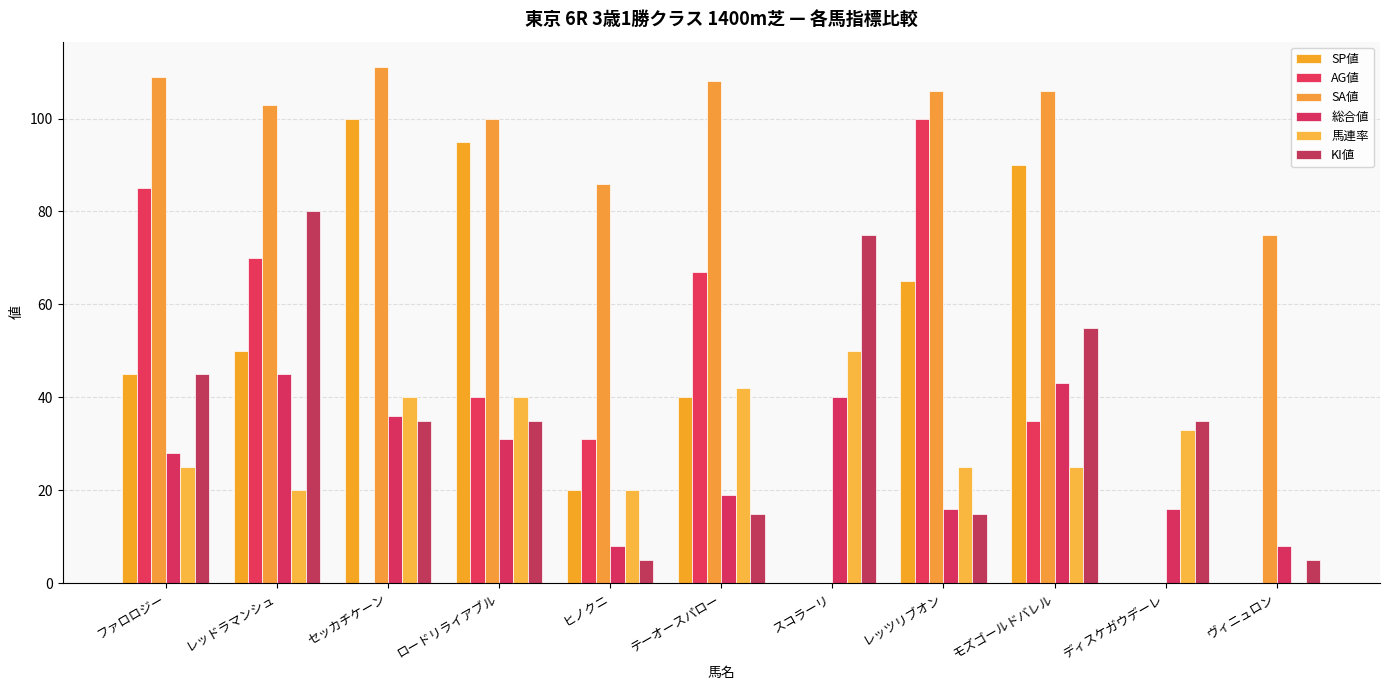

What is the difference between the second highest and second lowest values in the SP値 series?

95